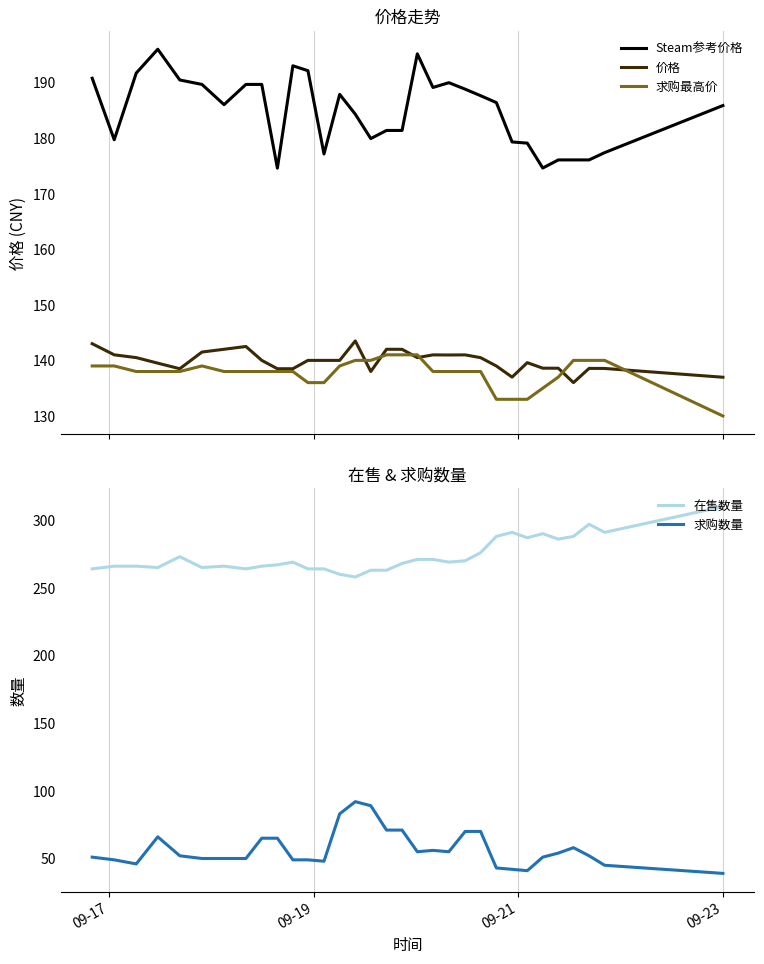

What is the difference between the second highest and second lowest values in the 求购最高价 series?

8.0